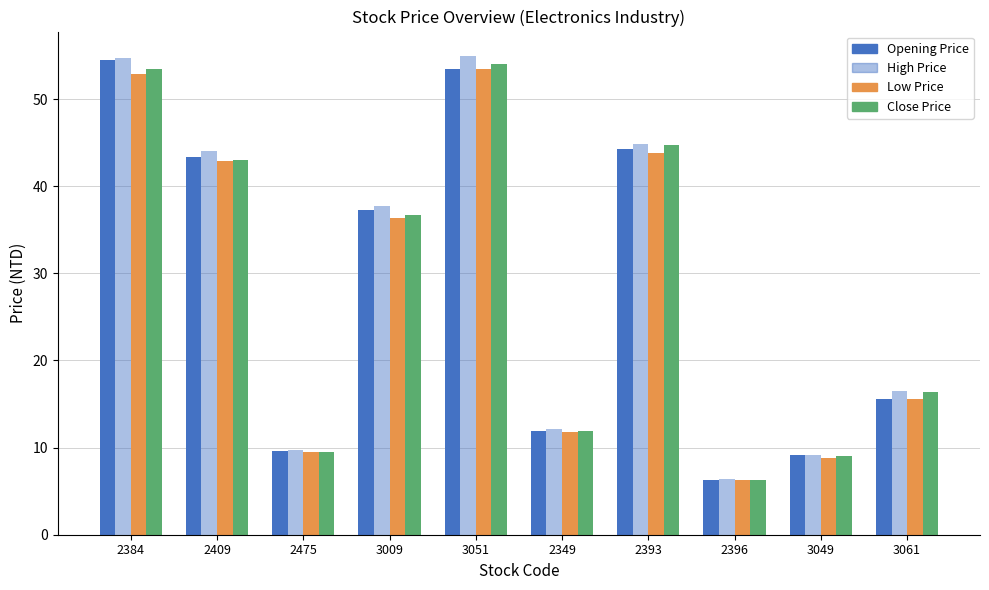

True or false: Low Price has a value of 15.4 at 3049.

False